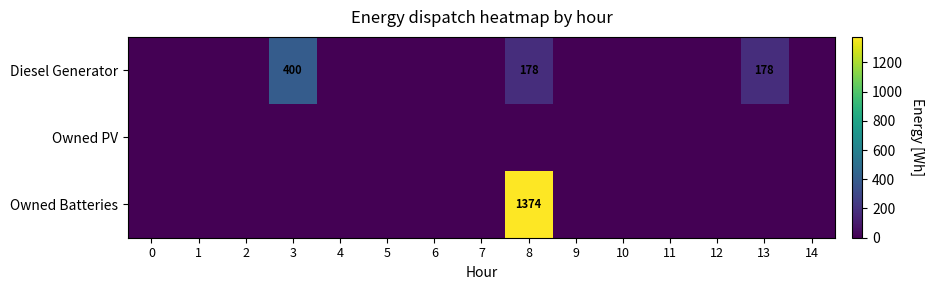

Is it true that Diesel Generator equals 178 at 8?

True